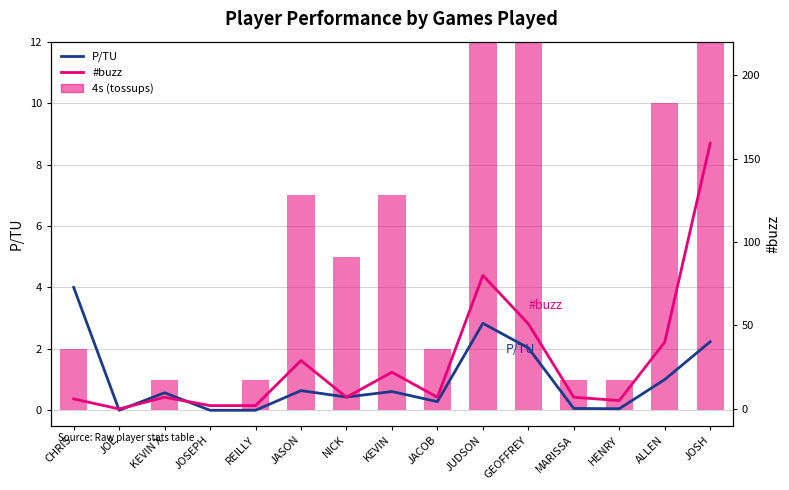

What is the label of the 1st bar from the right?

JOSH